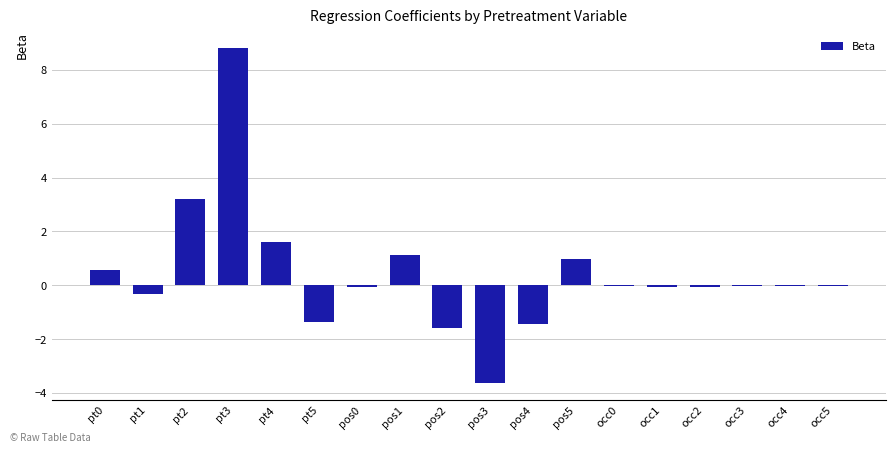

Are the bars grouped side by side (vs. stacked)?

No